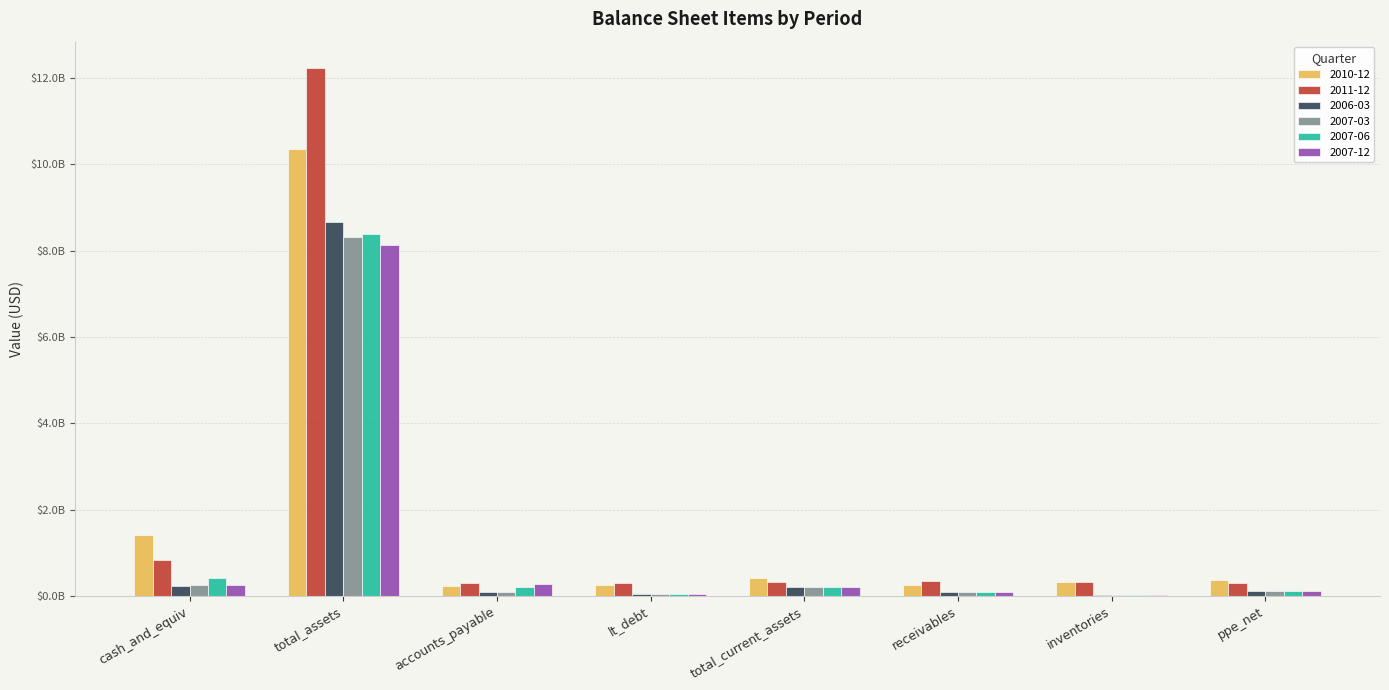

What is the greatest value displayed?

12232430000